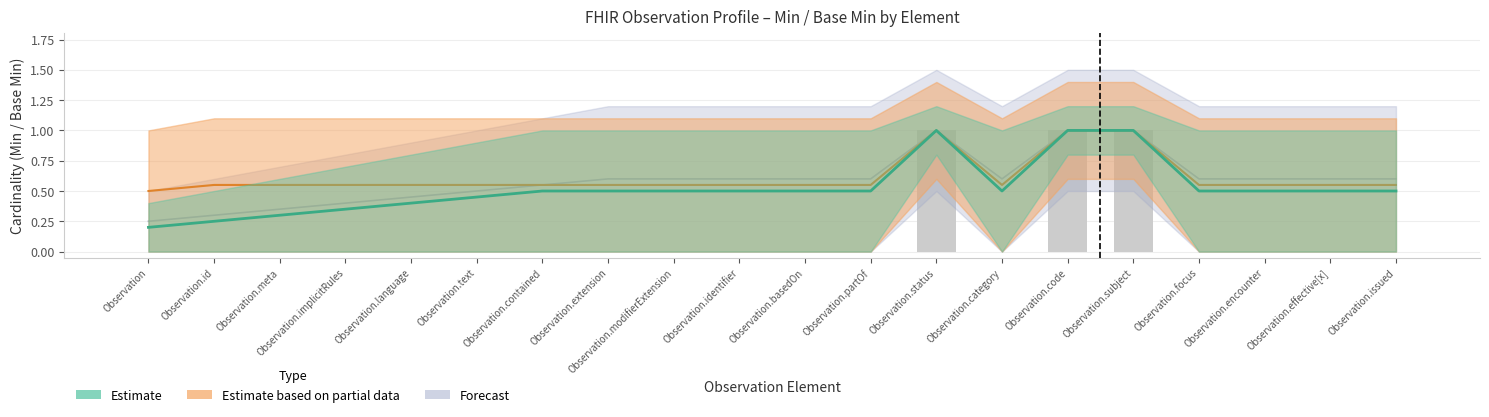

Where is the data nearest to the value 0?

Observation